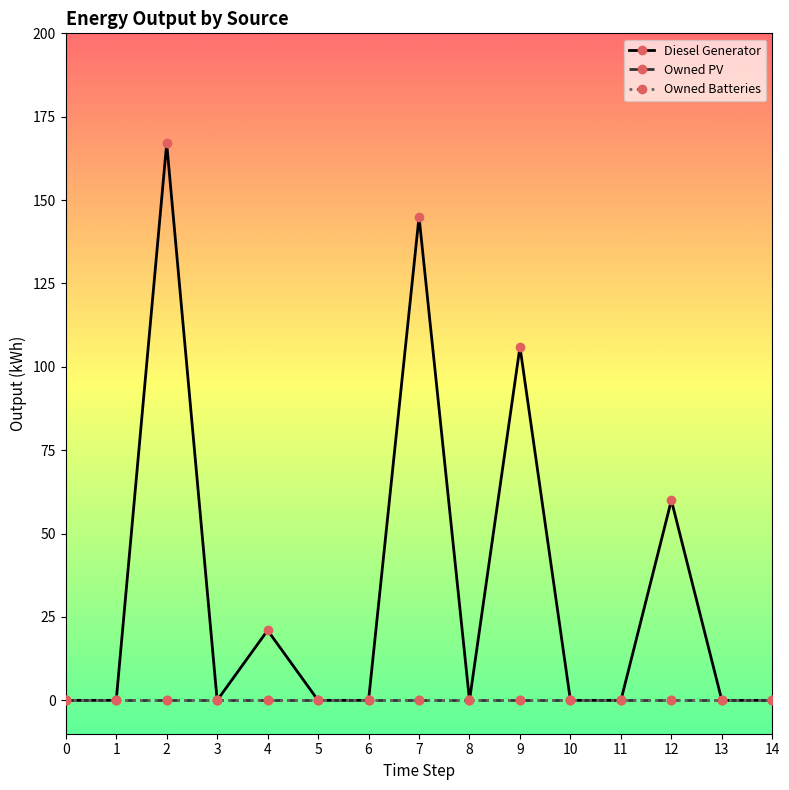

Does the chart have visible grid lines?

No